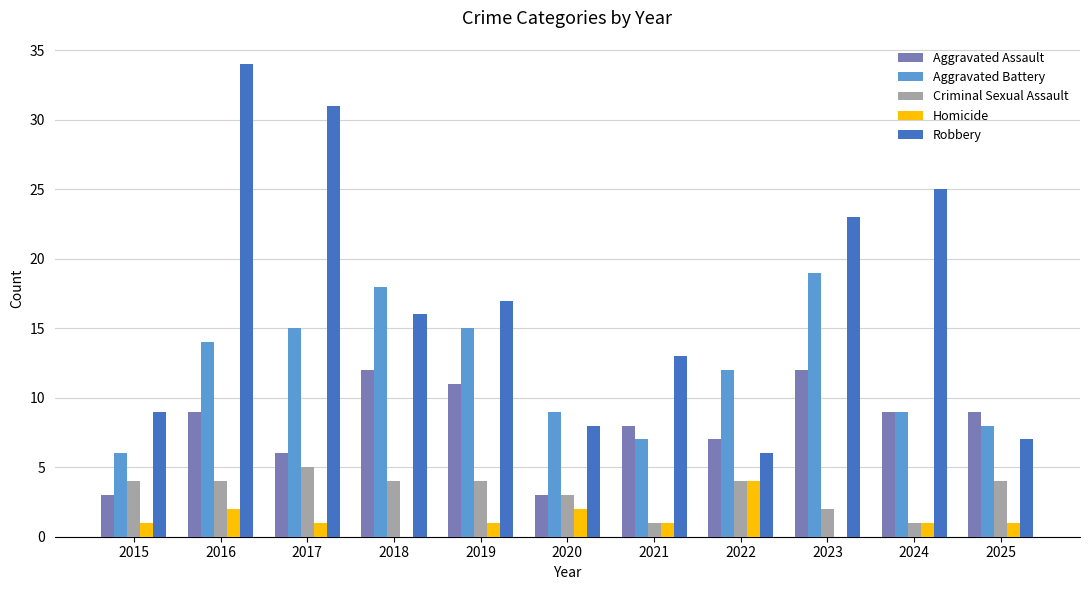

Is the value of Criminal Sexual Assault at 2016 greater than the value of Homicide at 2025?

Yes